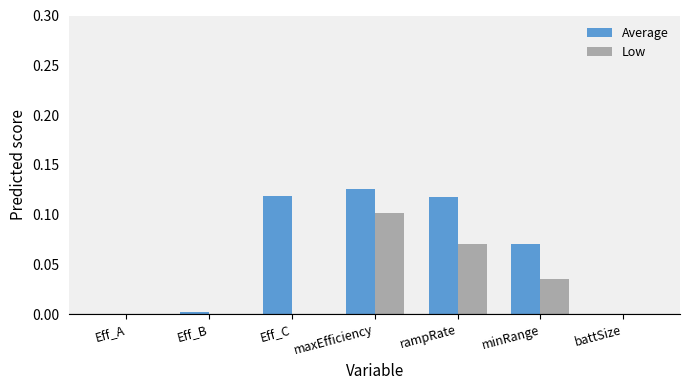

Which category has the highest value in the Low series?

maxEfficiency